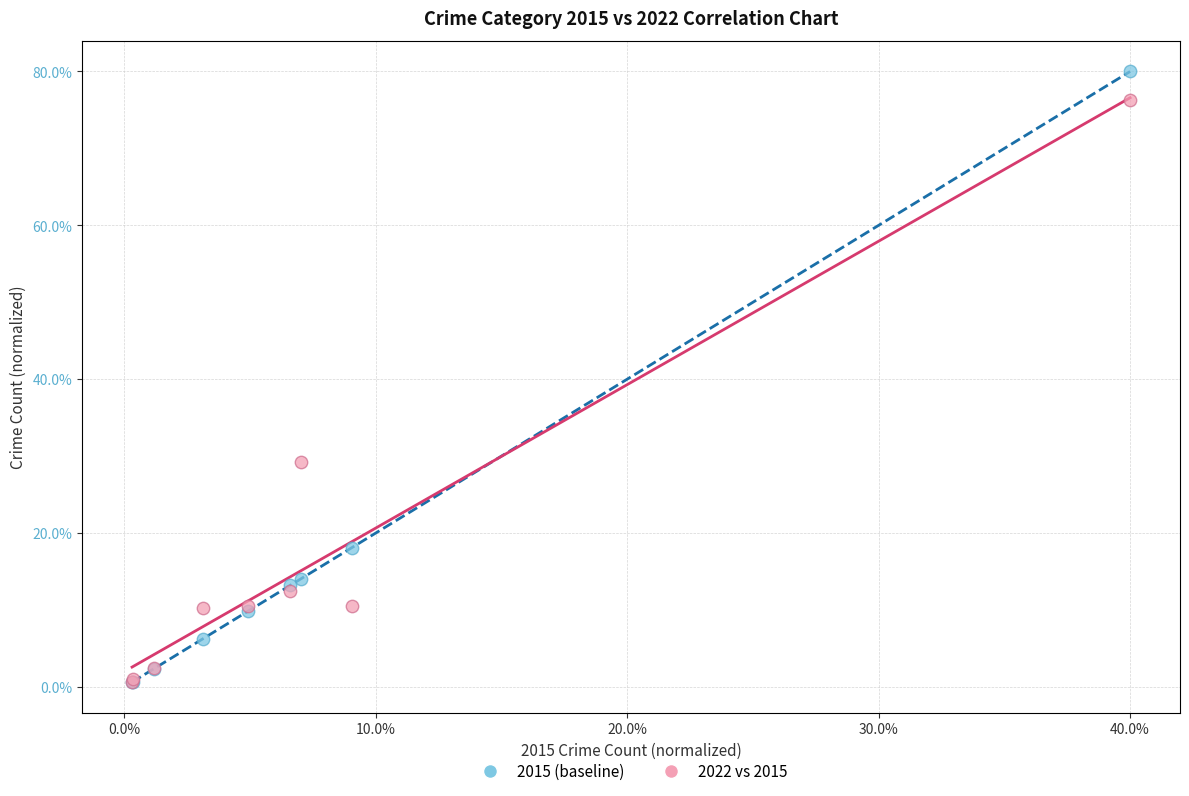

Across all series, what Y value is closest to 40?

29.2